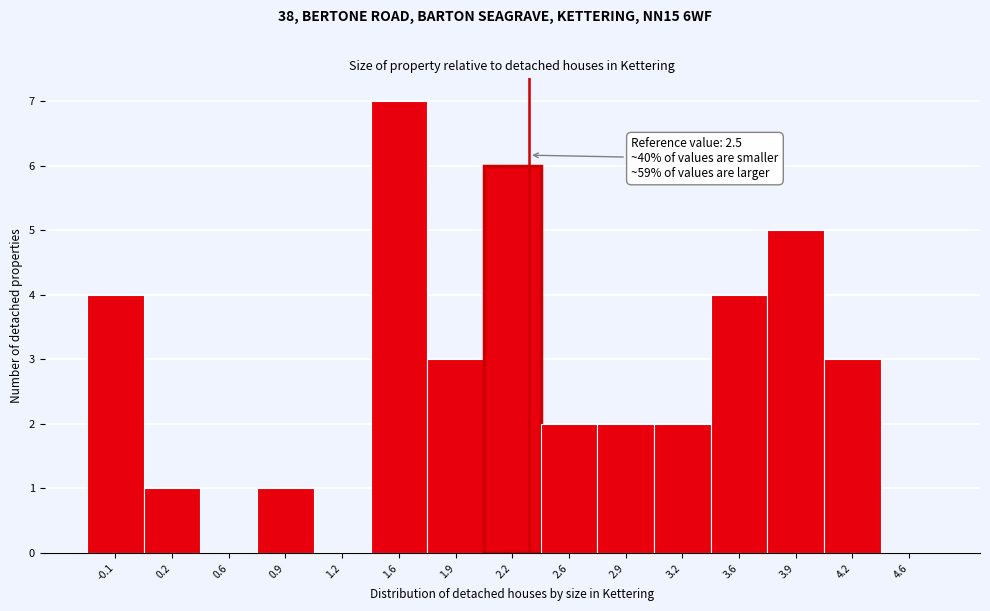

Reading left to right, transcribe all the data shown in this chart.

-0.1=4	0.2=1	0.6=0	0.9=1	1.2=0	1.6=7	1.9=3	2.2=6	2.6=2	2.9=2	3.2=2	3.6=4	3.9=5	4.2=3	4.6=0